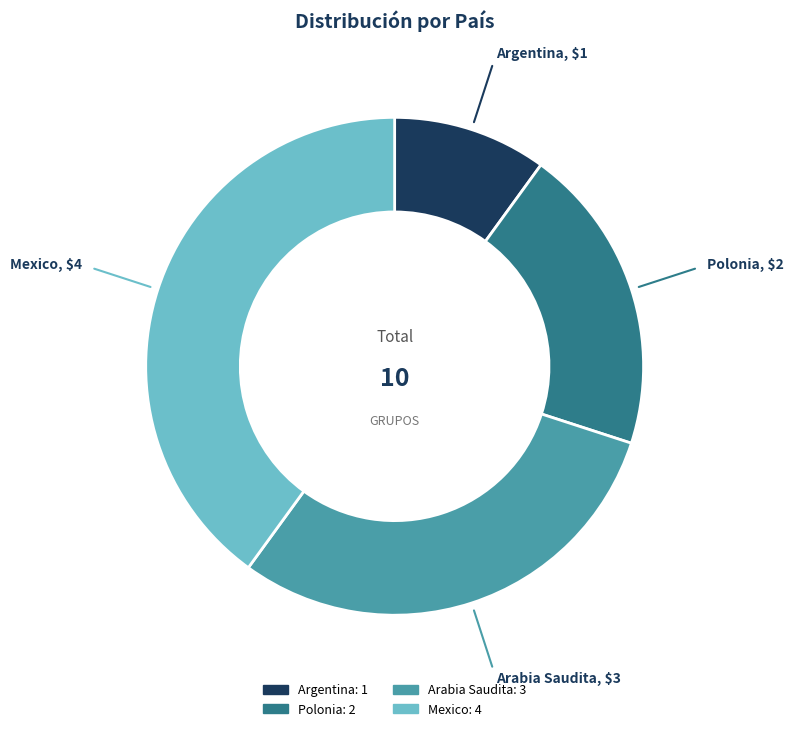

How much of the chart is everything except Mexico?

60.0%